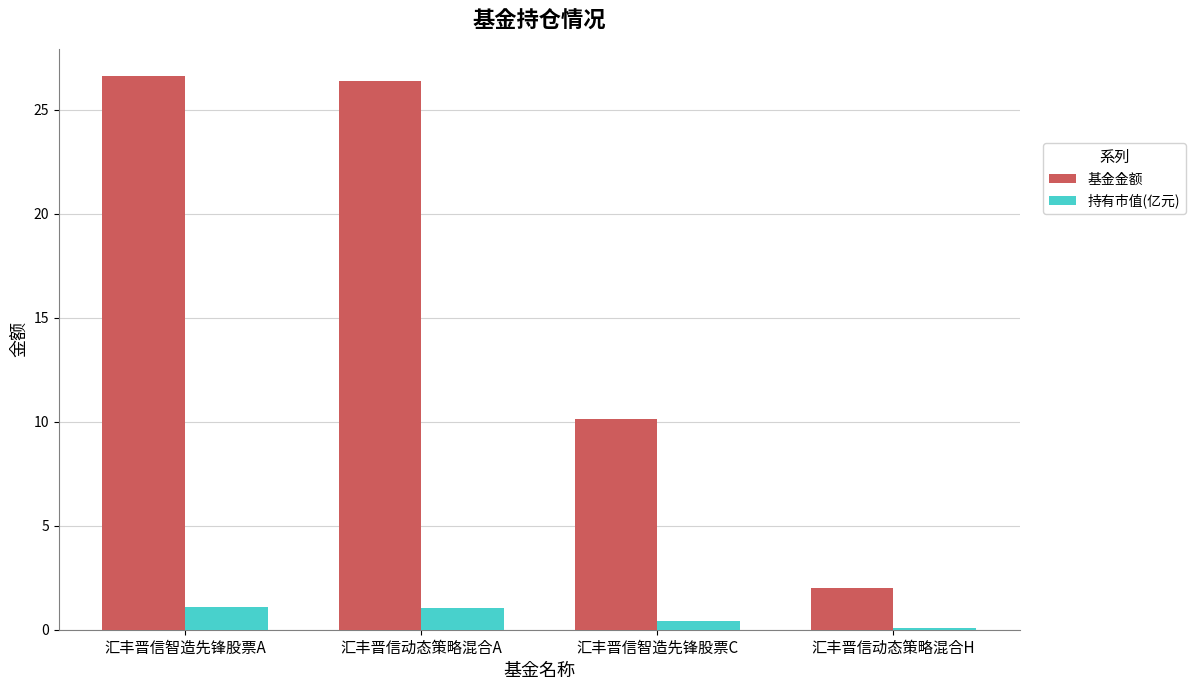

What are all the series names shown in the legend?

基金金额, 持有市值(亿元)